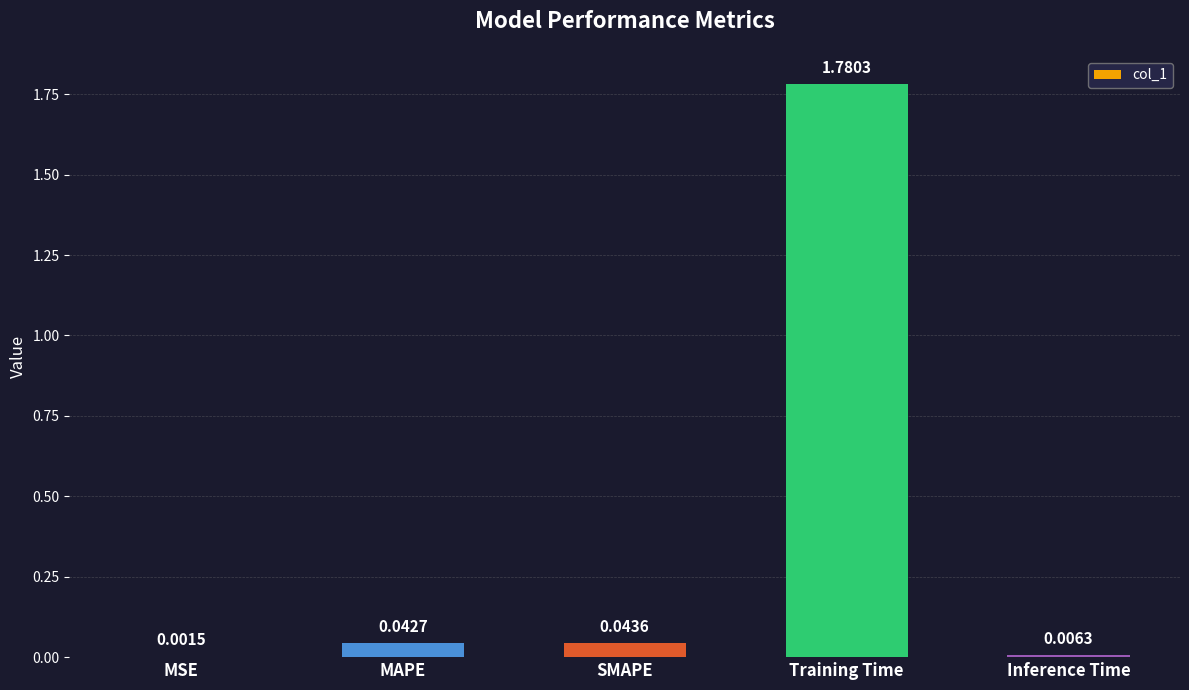

What is the sum of all values?

1.9